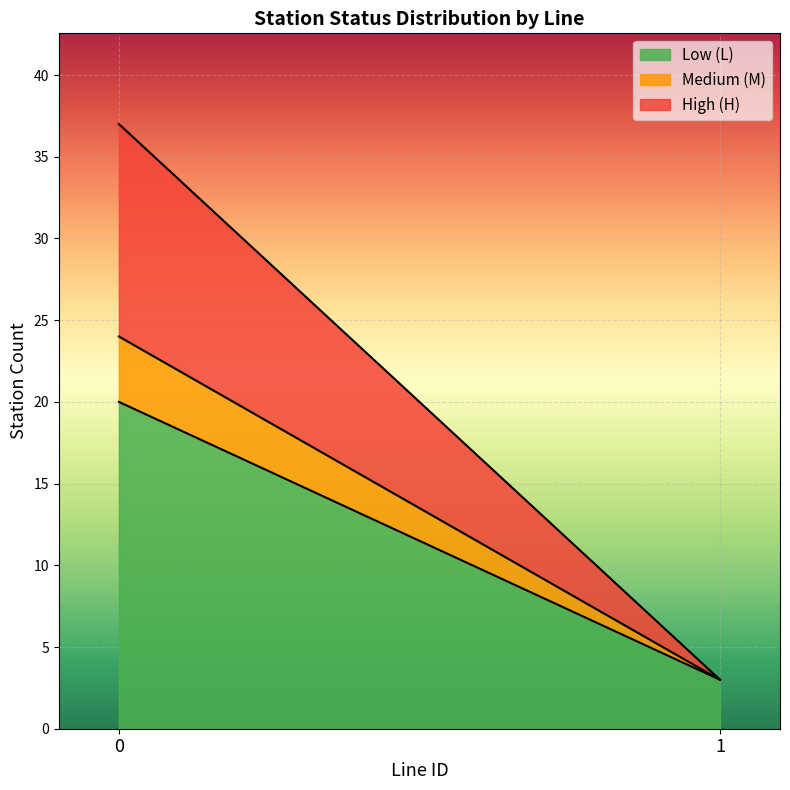

True or false: Line 1 and Line 0 intersect in this chart.

False